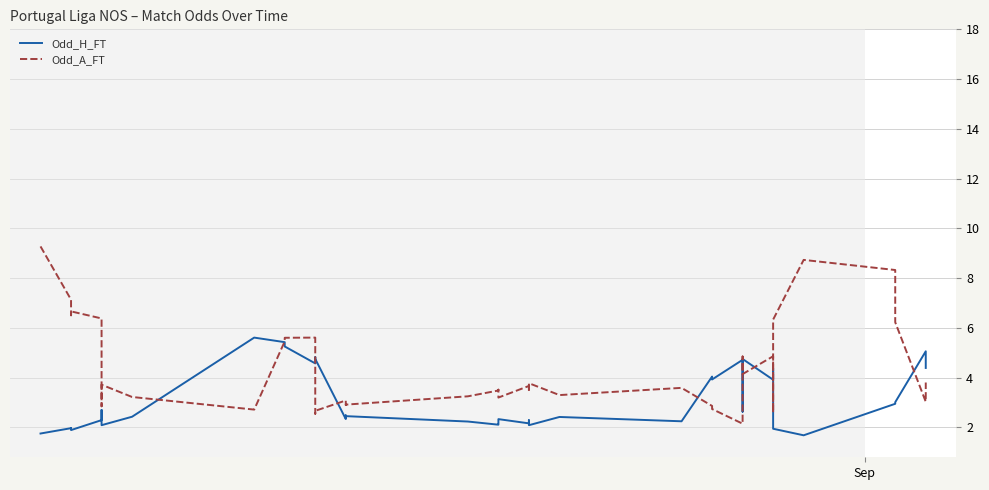

List the series in order of their overall mean, highest first.

Odd_A_FT, Odd_H_FT